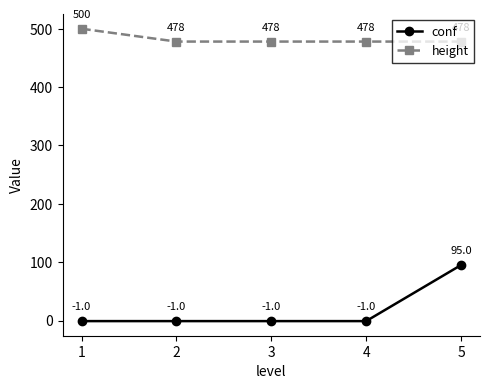

True or false: height has a value of 478 at 4.

True